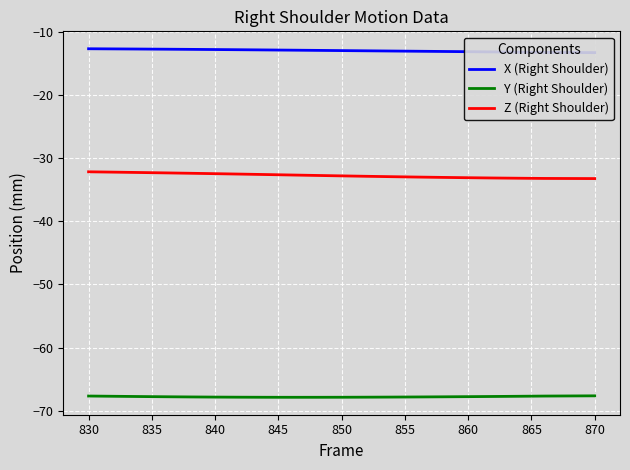

List the series in order of their peak value, highest first.

X (Right Shoulder), Z (Right Shoulder), Y (Right Shoulder)